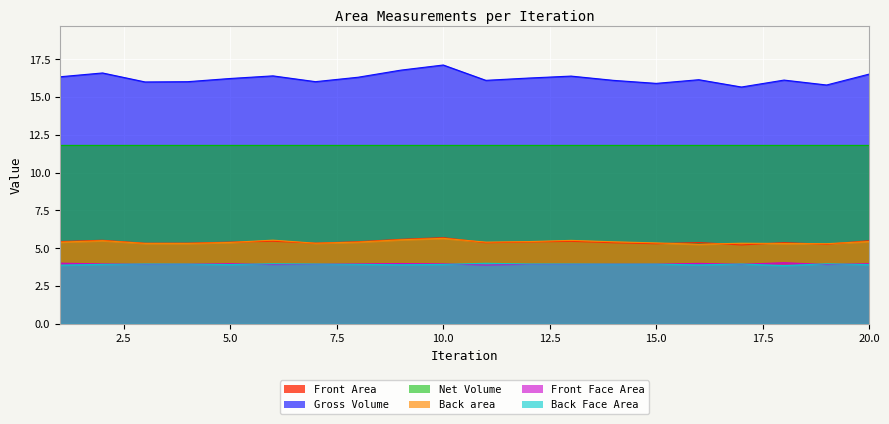

Which category has the lowest value in the Gross Volume series?

17